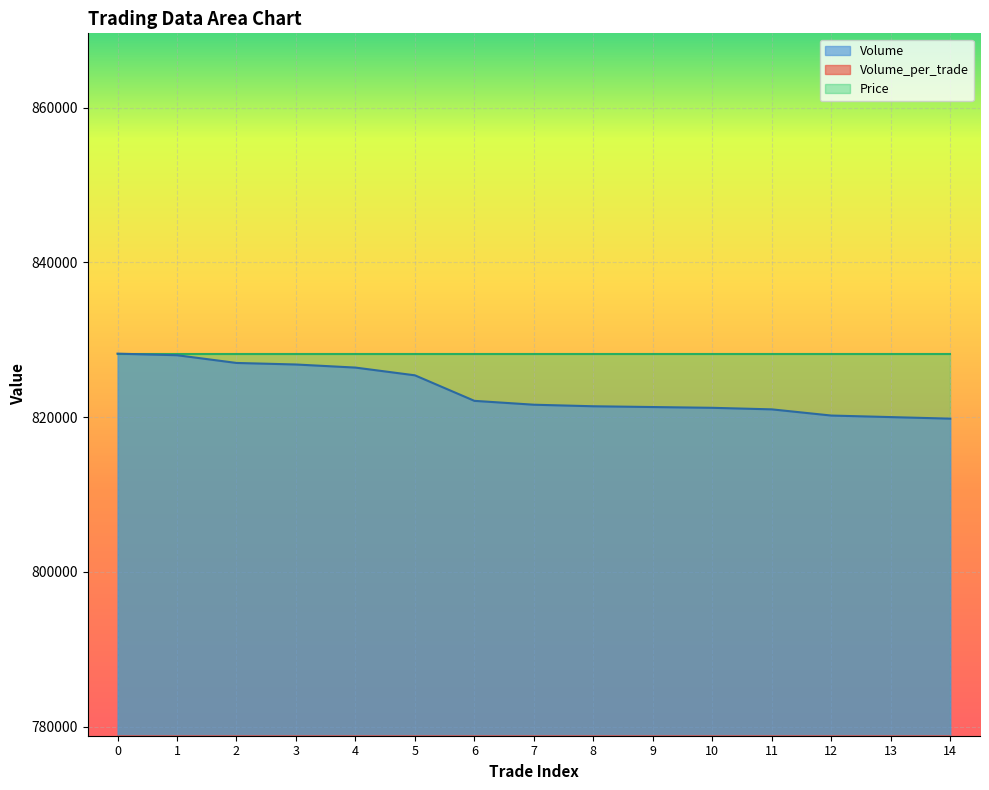

How many data points in Volume_per_trade are above 5019?

12